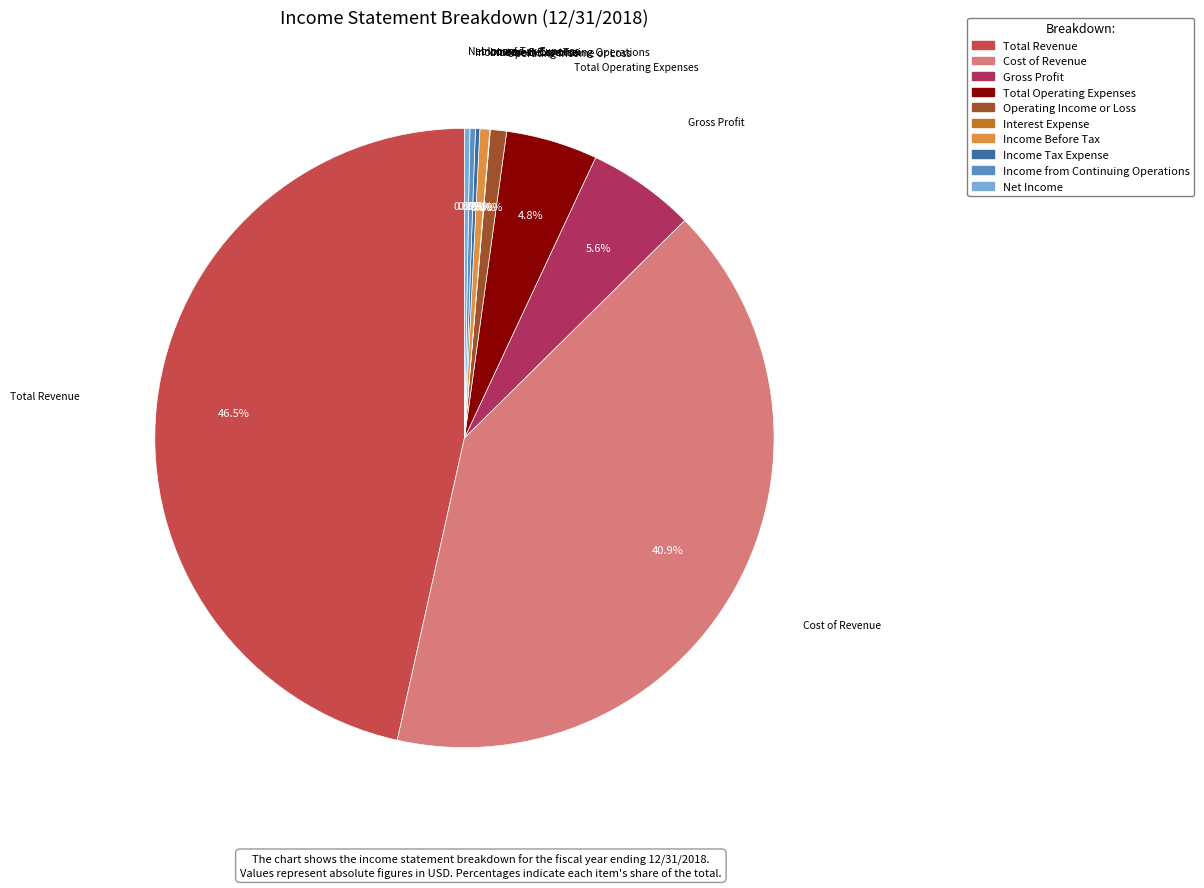

Which slice is the largest?

Total Revenue